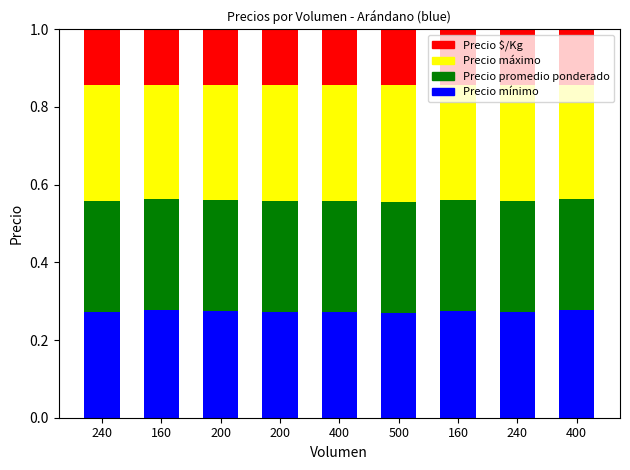

Rank the series at 160 from highest to lowest value.

Precio máximo, Precio promedio ponderado, Precio mínimo, Precio $/Kg